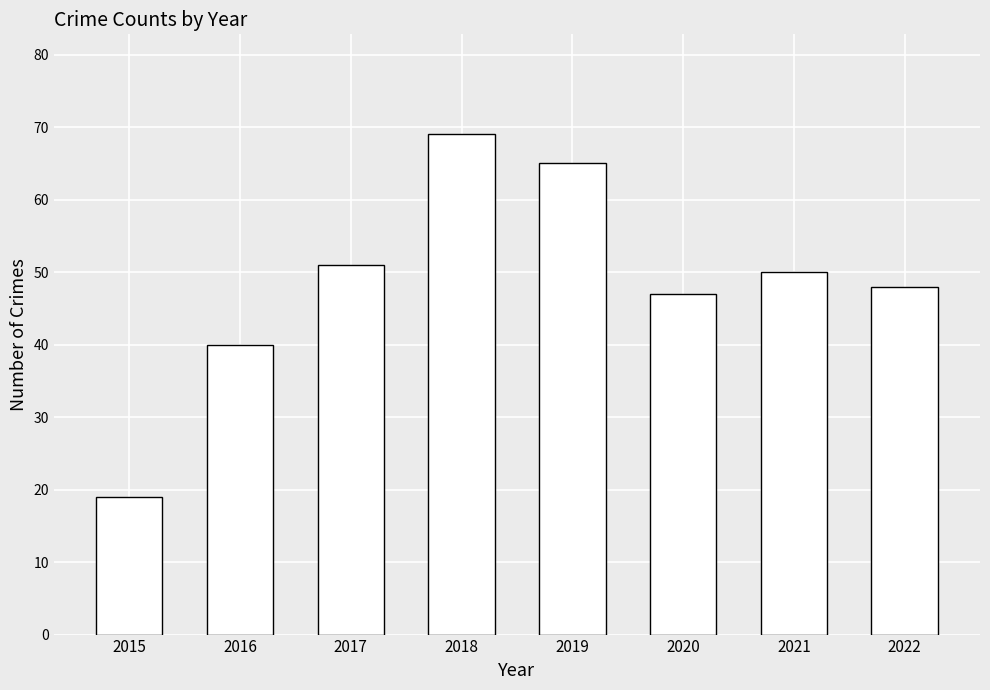

Does the chart contain stacked bars?

No